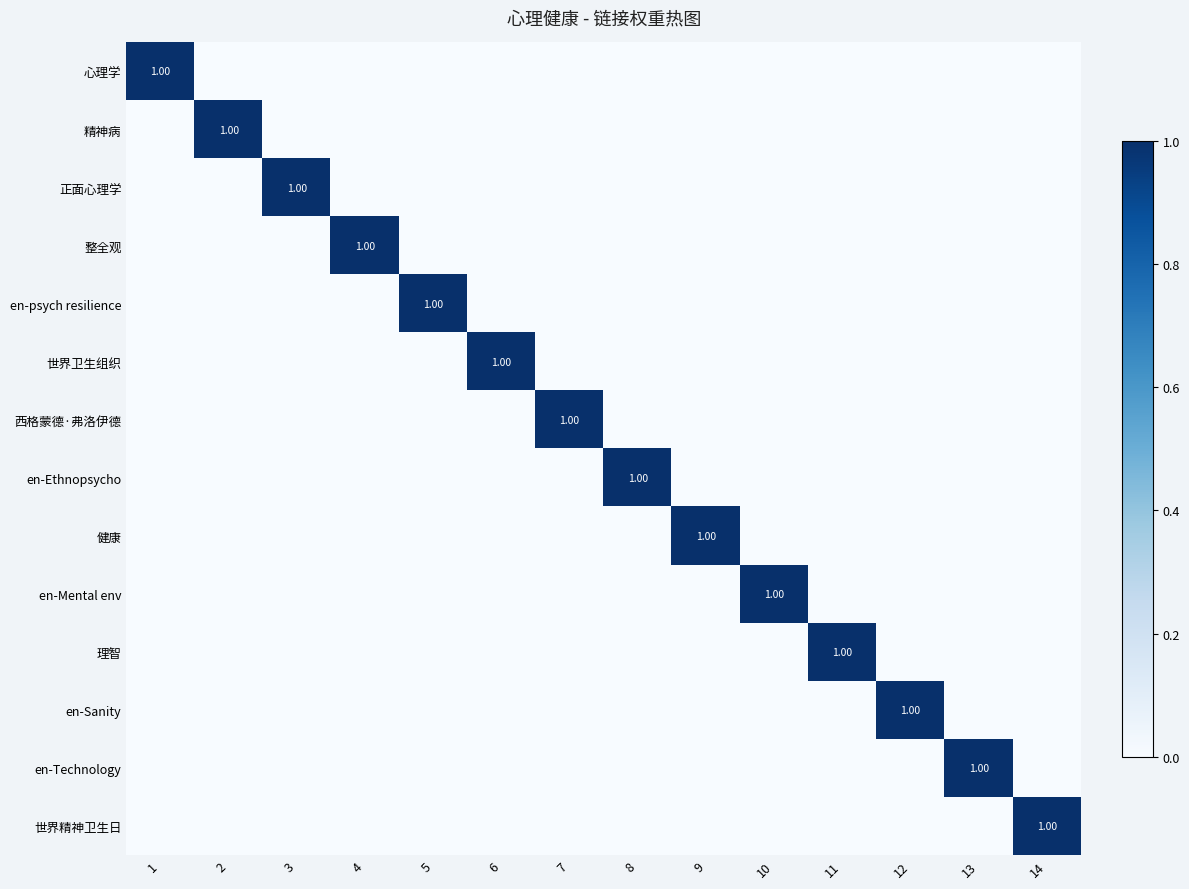

How many 理智 values are between 0 and 1?

14